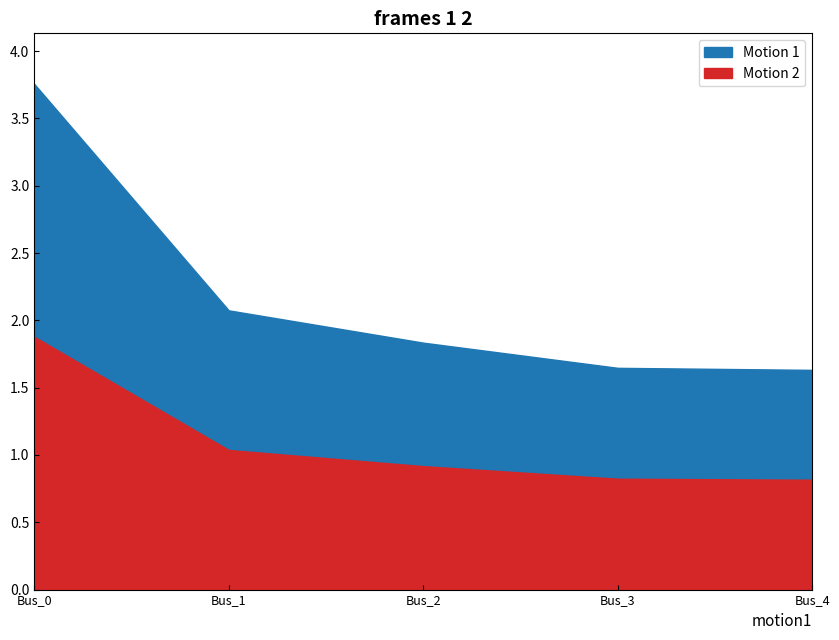

Is it true that pf_ikss_b_ka equals 3.8 at Bus_0?

True